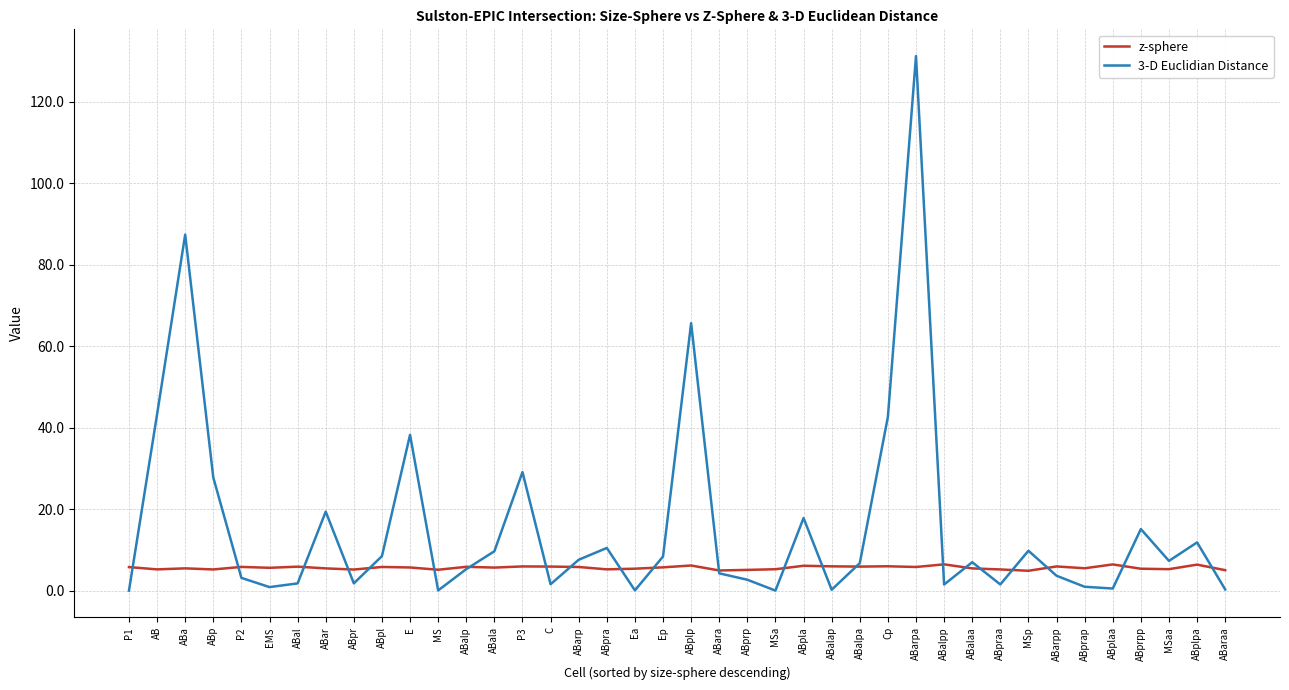

Is it true that 3-D Euclidian Distance equals 15.1 at ABprpp?

True